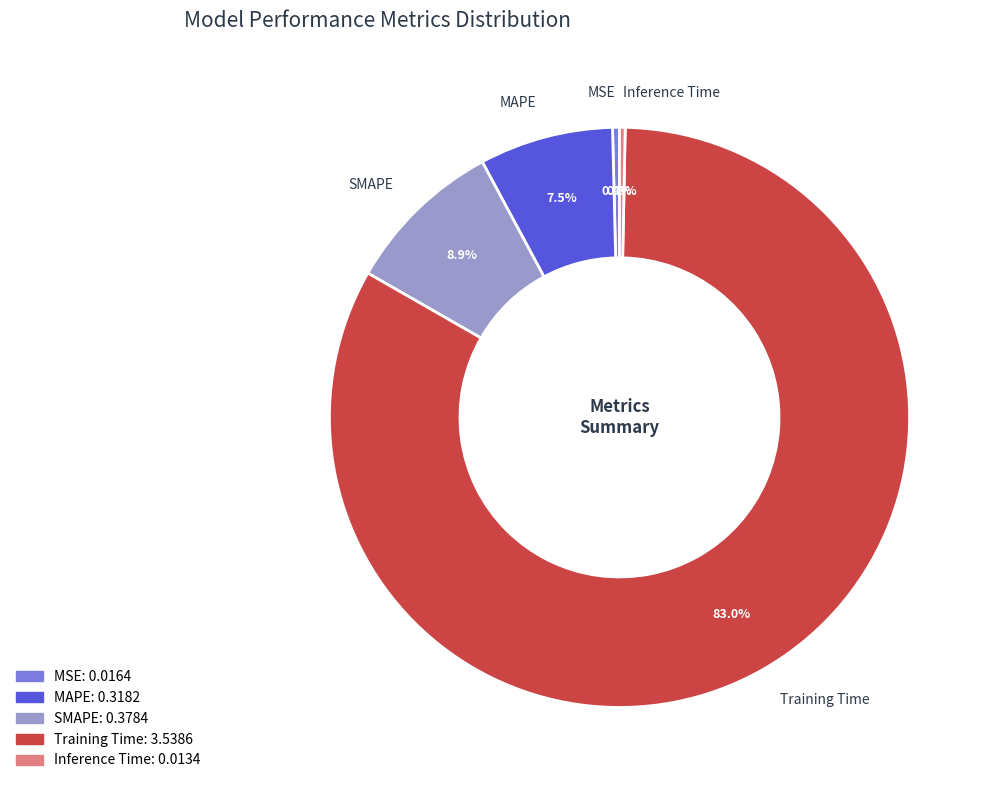

What is the majority slice?

Training Time